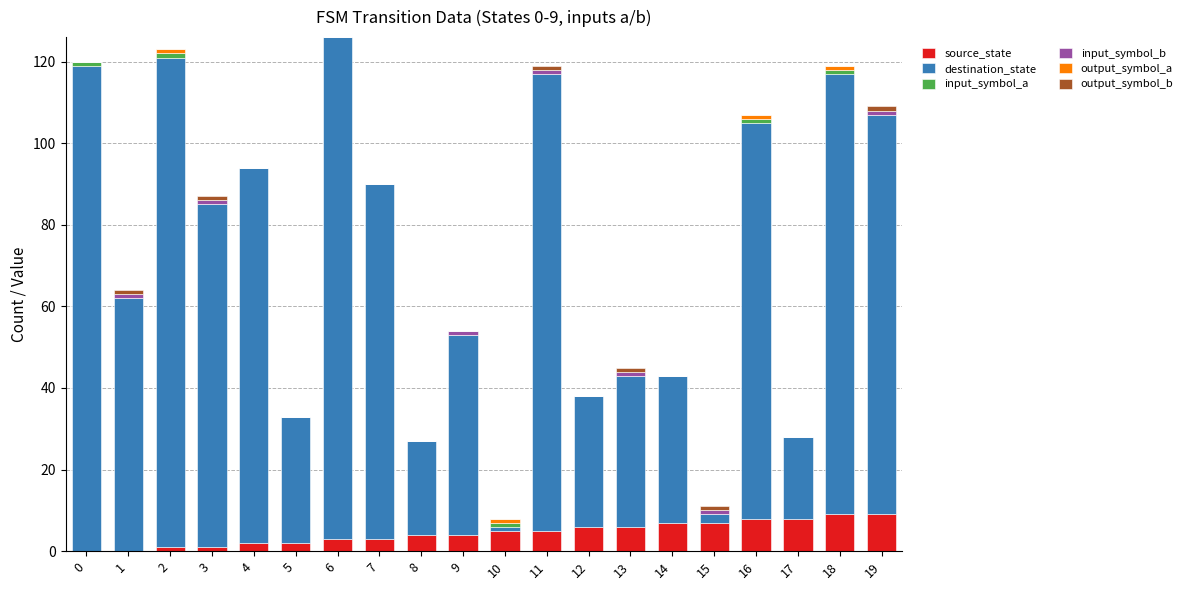

Is it true that source_state equals 14 at 18?

False